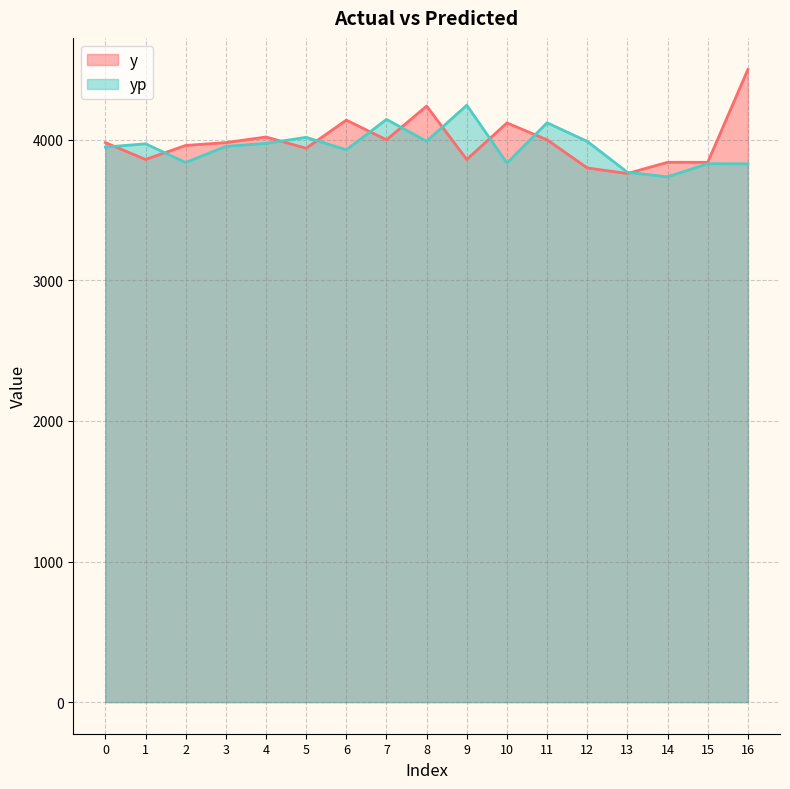

Count the number of categories in the chart.

17